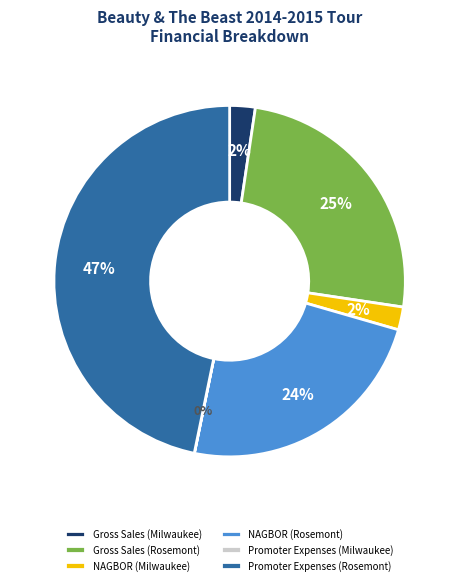

Is there any slice that represents more than half of the pie?

No